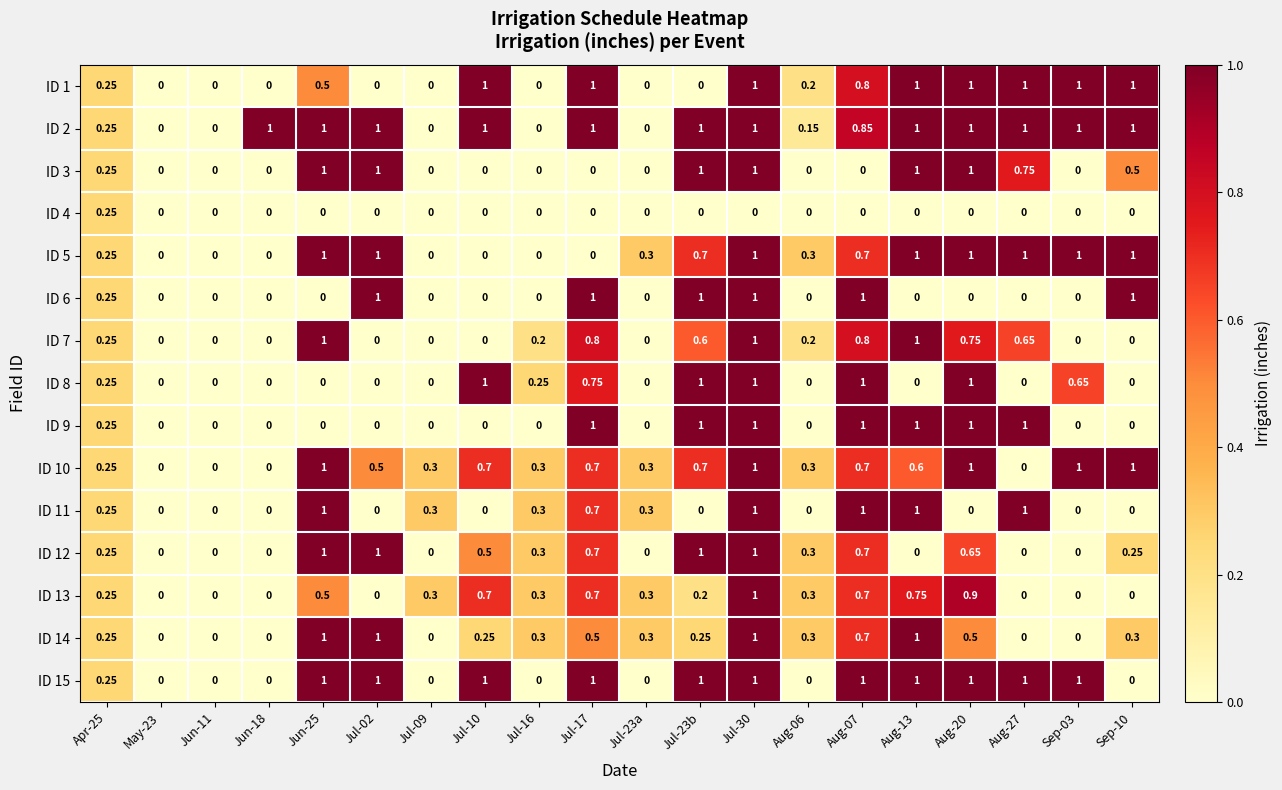

Is the value of ID 11 at Sep-03 greater than the value of ID 15 at Jul-17?

No